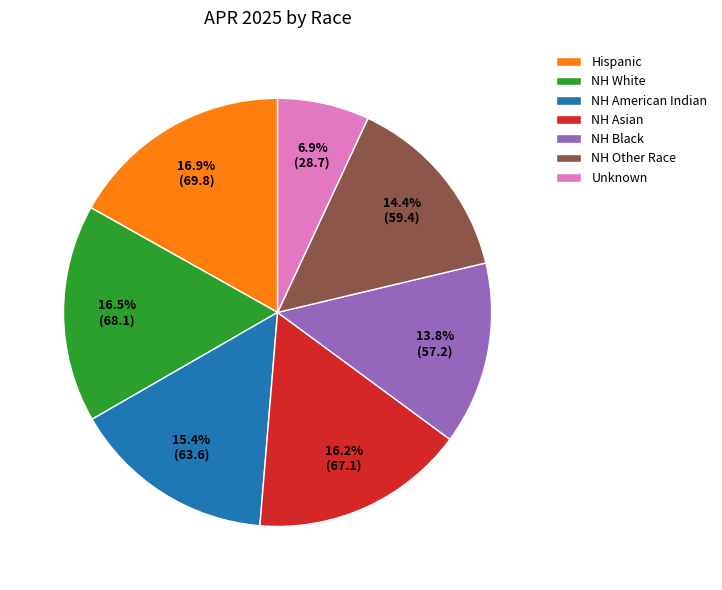

How many slices are in this pie chart?

7